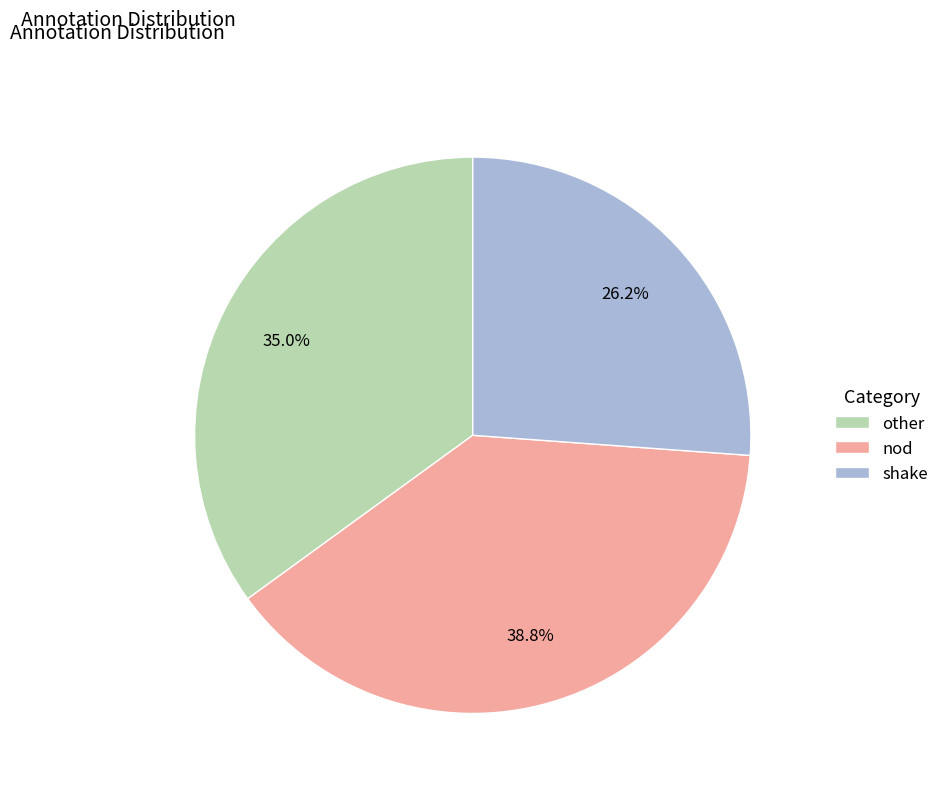

Do shake and nod together represent more than half of the pie?

Yes